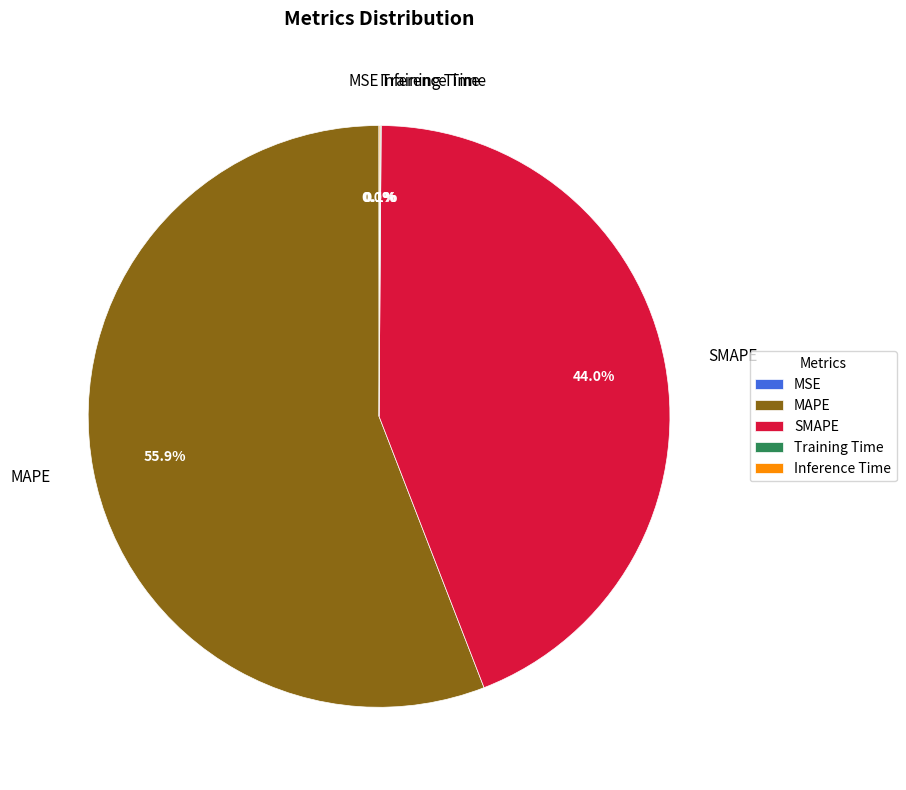

Which has a higher value, SMAPE or MAPE?

MAPE